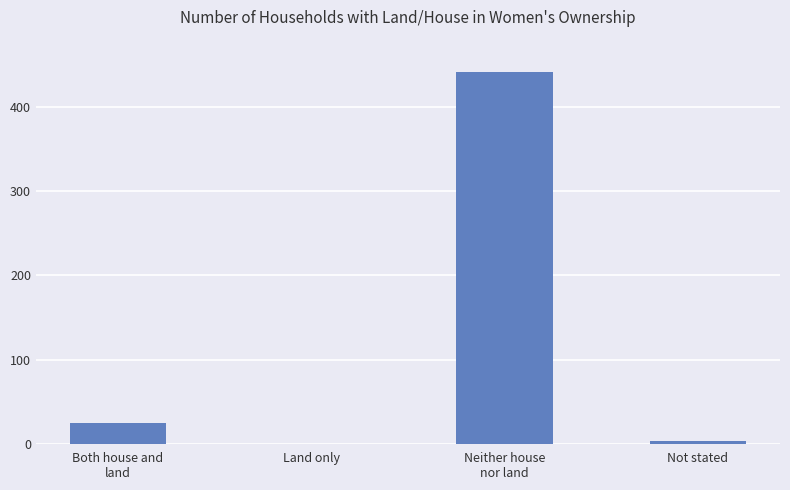

What is the greatest value displayed?

441